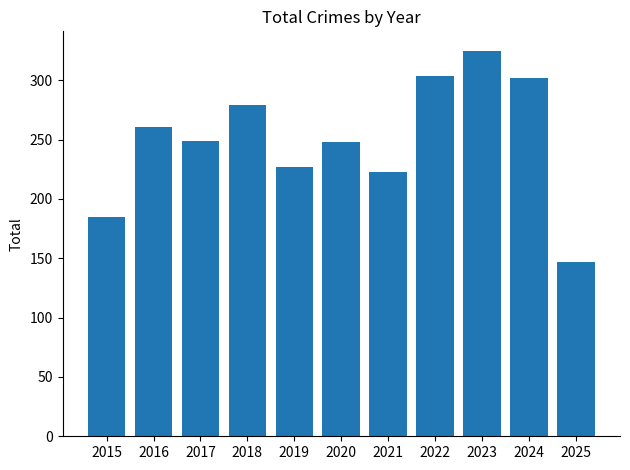

What is the difference between the maximum and second lowest values?

140